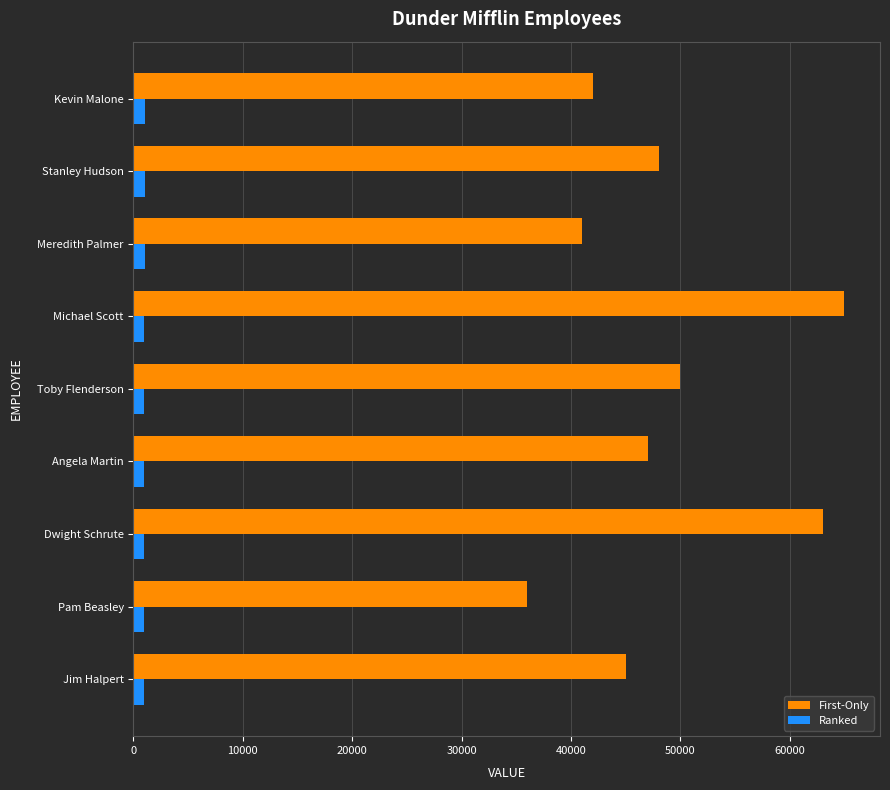

What is the minimum value for First-Only?

36000